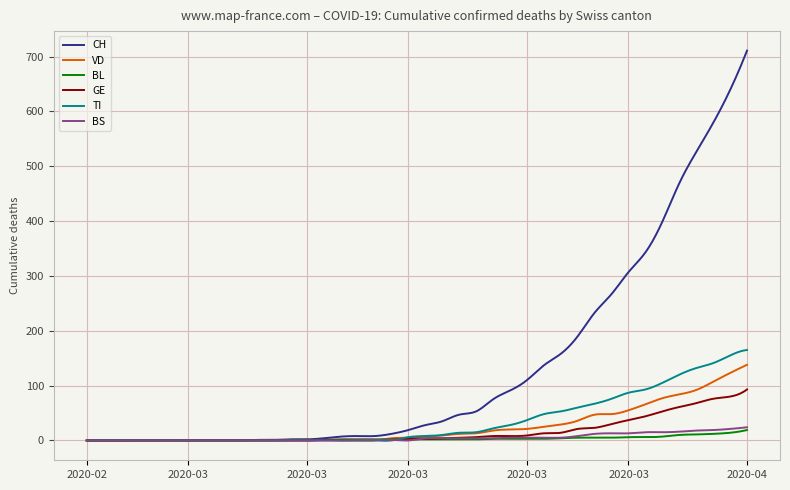

What is the highest value of the BL series?

19.0